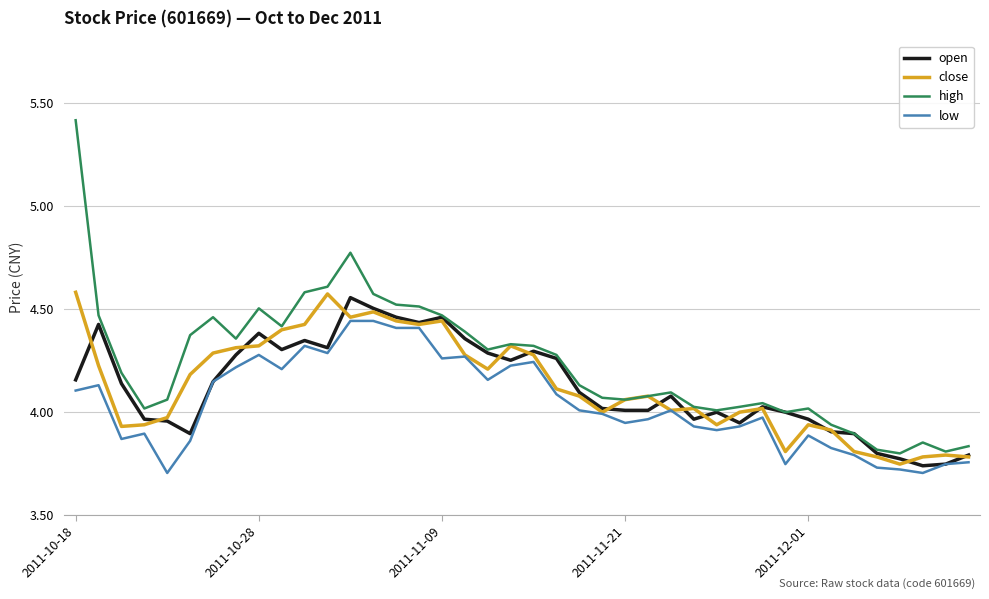

True or false: low and high cross at least once.

False